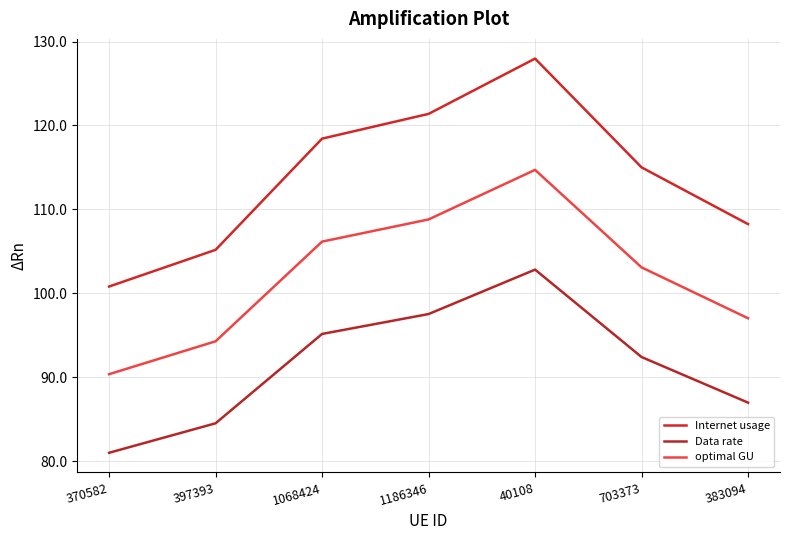

At how many categories does at least one series exceed 117?

3